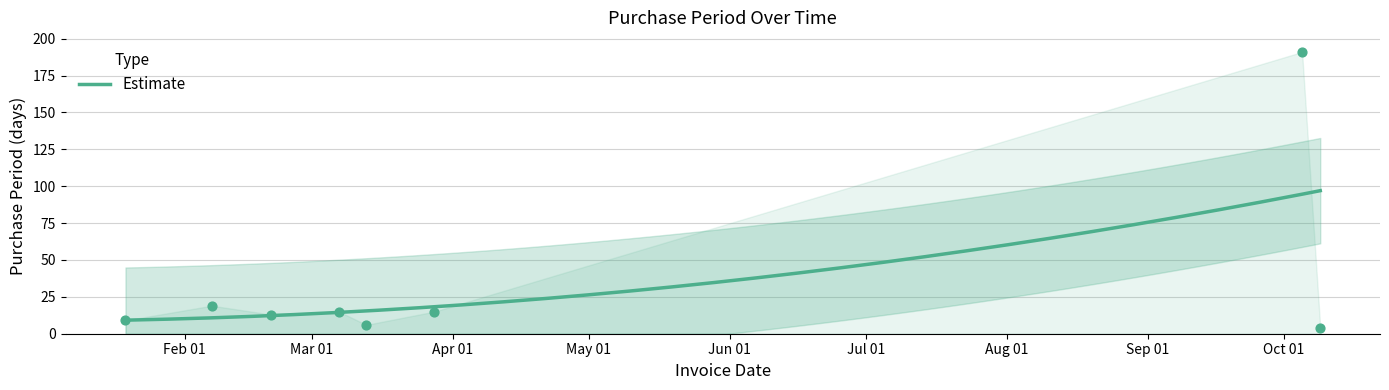

Between 2017-02-07 and 2017-10-09, which is larger?

2017-02-07